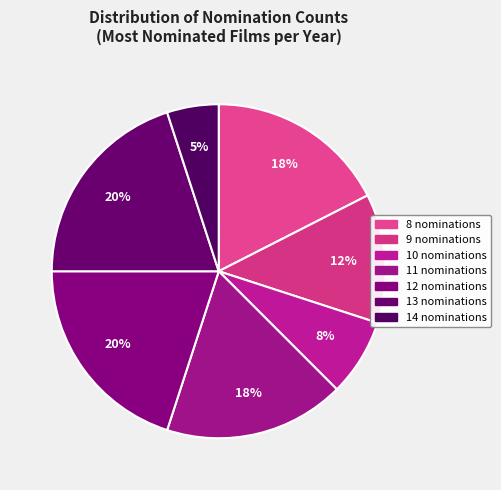

Is there any slice that represents more than half of the pie?

No